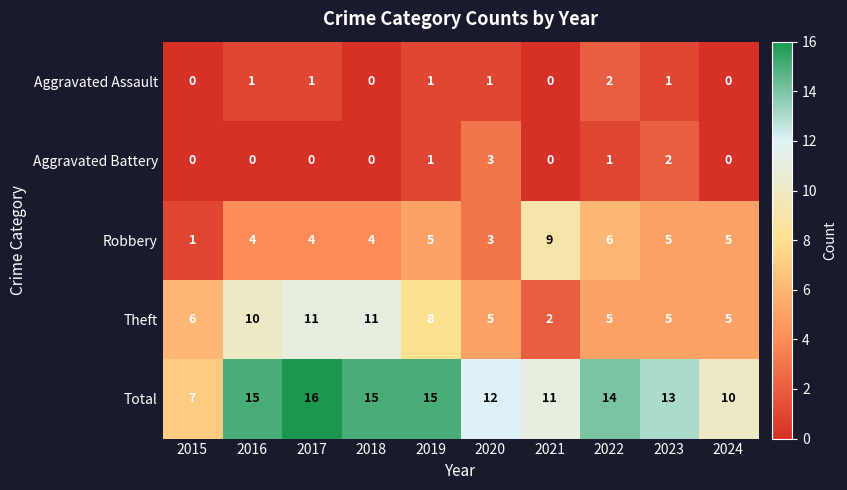

What is the difference between the maximum and minimum values in the Theft series?

9